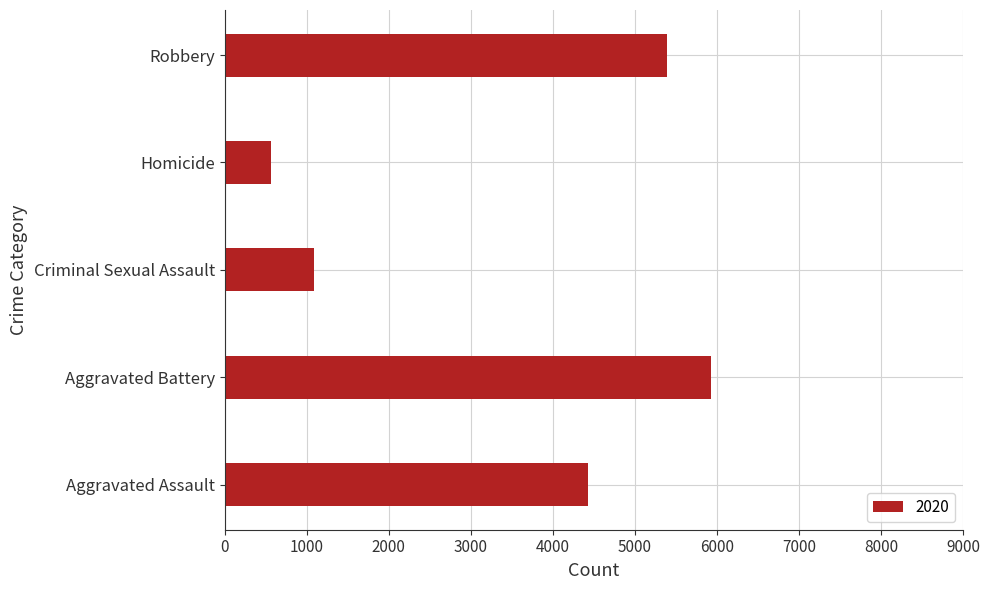

Reading bottom to top, transcribe all the data shown in this chart.

Aggravated Assault=4432	Aggravated Battery=5927	Criminal Sexual Assault=1092	Homicide=561	Robbery=5397